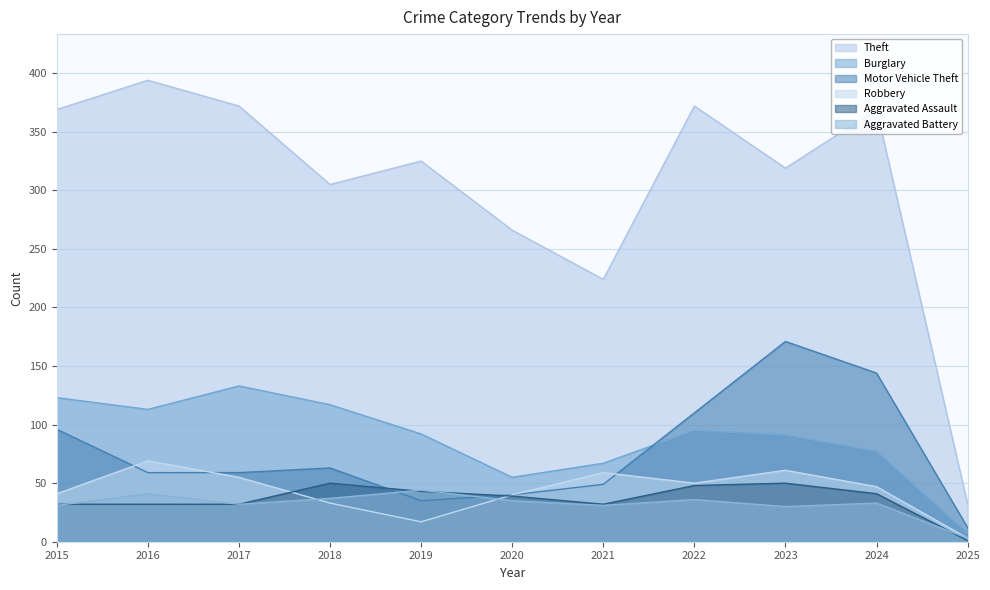

True or false: Motor Vehicle Theft has more than 1 points higher than both neighbors.

True